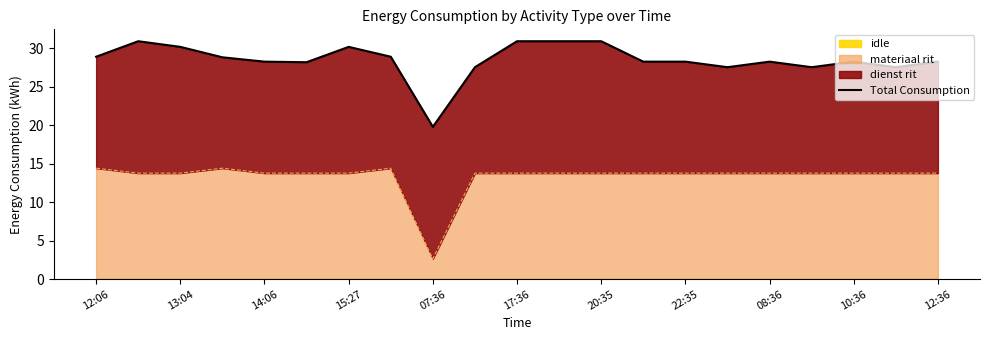

Is it true that materiaal rit equals 20.1 at 12:06?

False